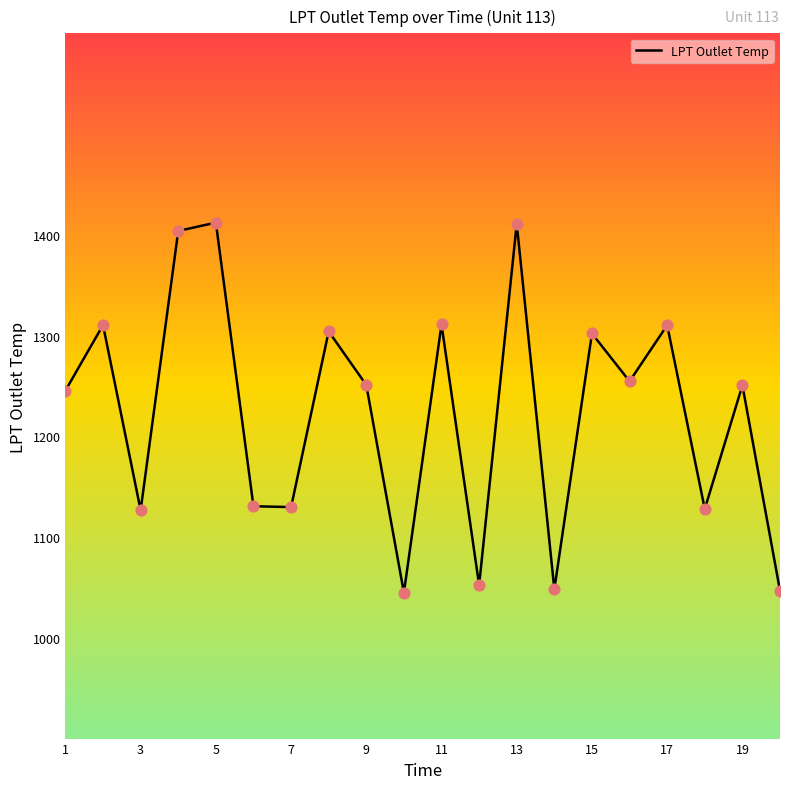

What is the smallest value displayed?

1044.8